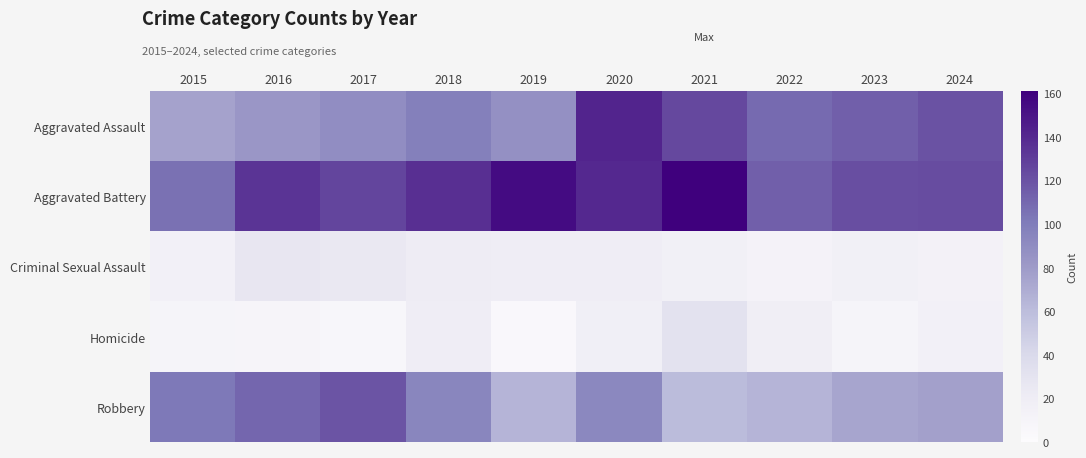

Which series changed the most between 2017 and 2019?

Robbery